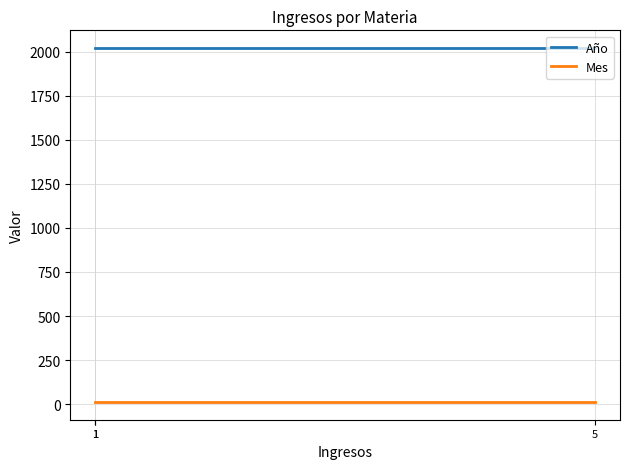

At how many categories does at least one series exceed 499?

3